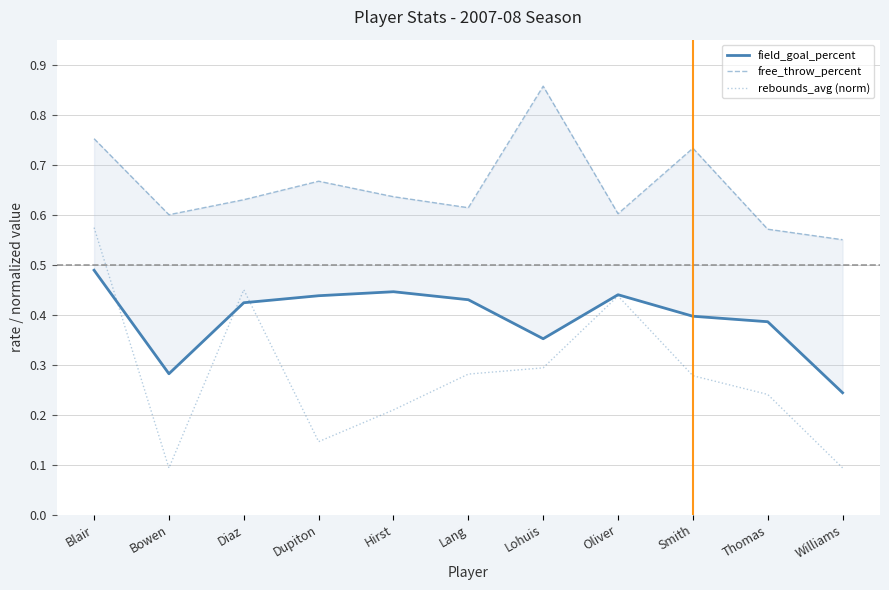

What is the sum of the field_goal_percent values at Thomas and Smith?

0.8